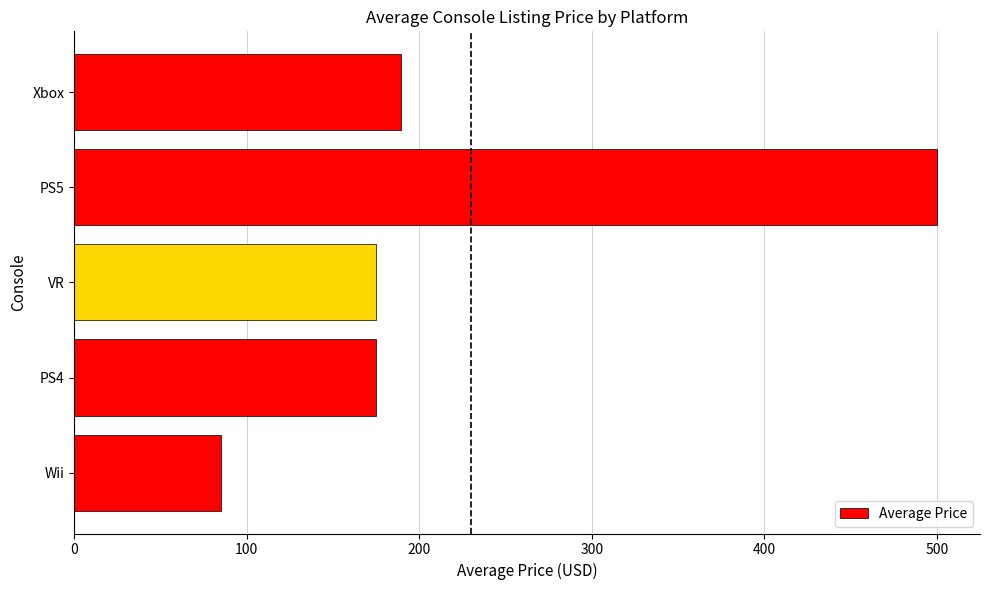

Reading top to bottom, what are all the values shown in this chart?

189.3	500.0	175.0	175.0	85.0